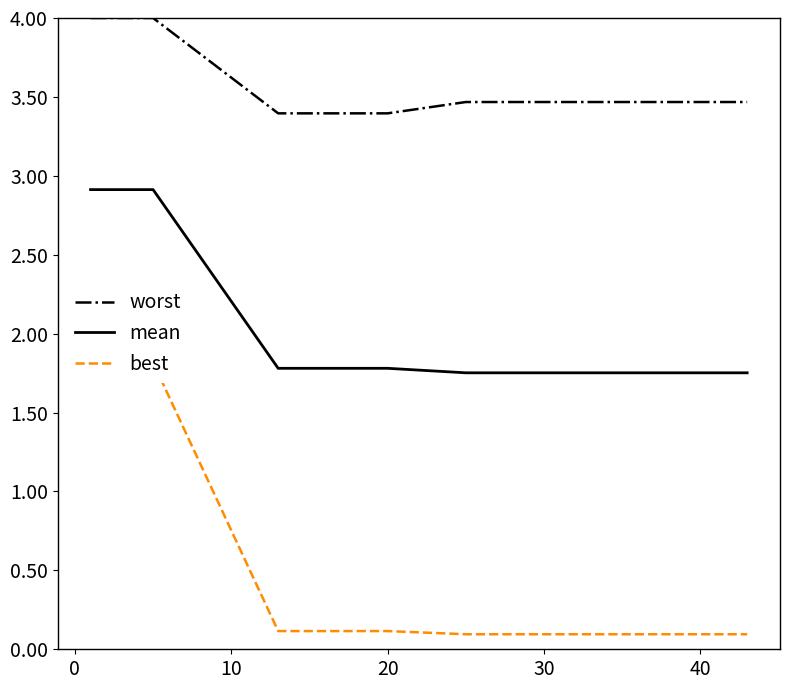

True or false: mean and best cross at least once.

False